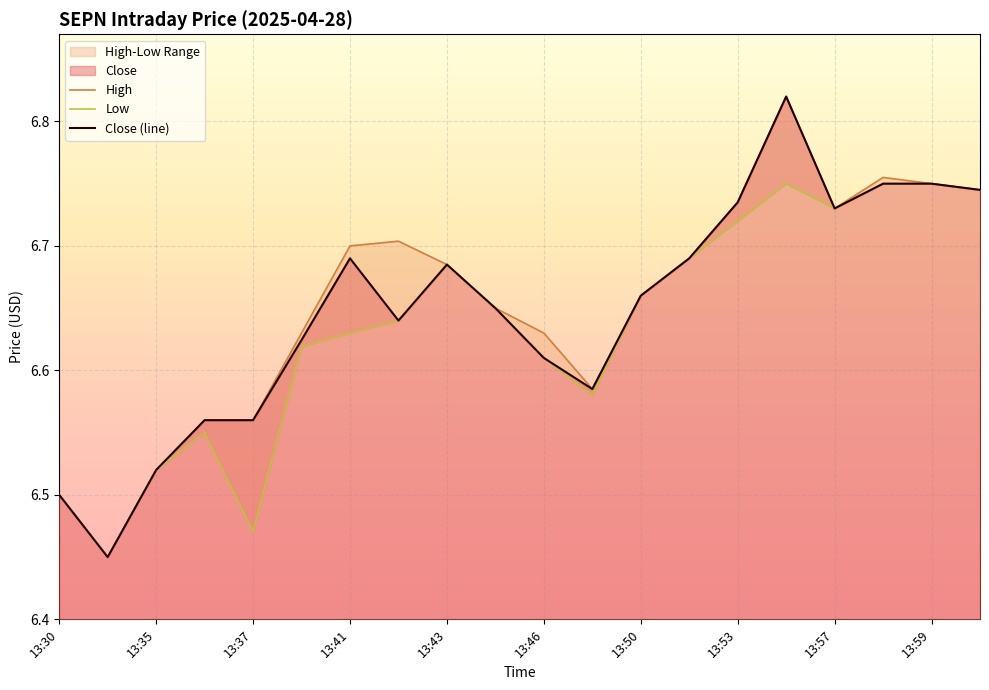

Does the chart display data point markers on the line(s)?

No